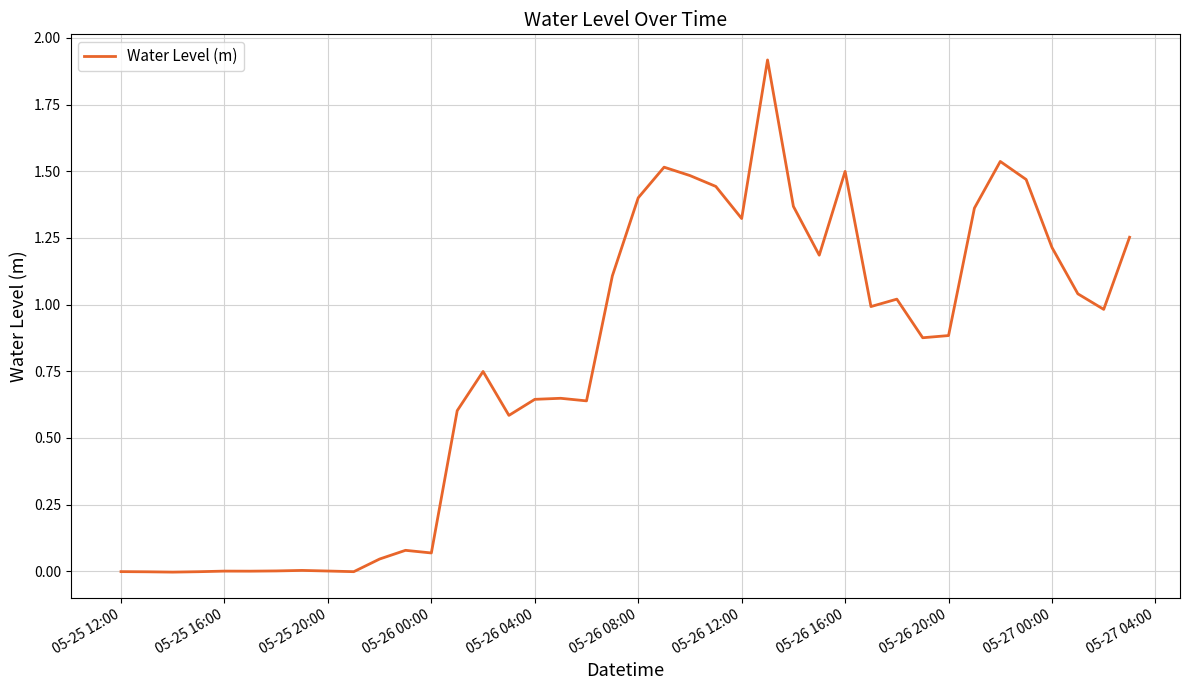

True or false: there are more than 0 points higher than both neighbors.

True